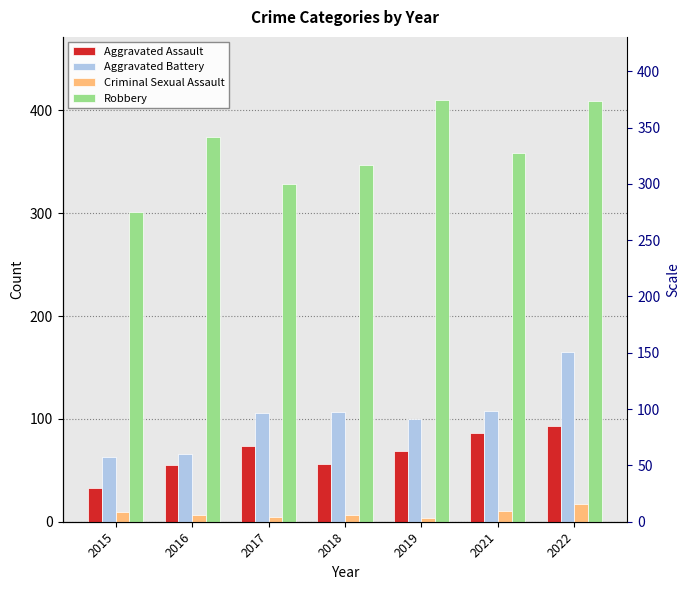

List the labels in order of Aggravated Battery value, smallest first.

2015, 2016, 2019, 2017, 2018, 2021, 2022